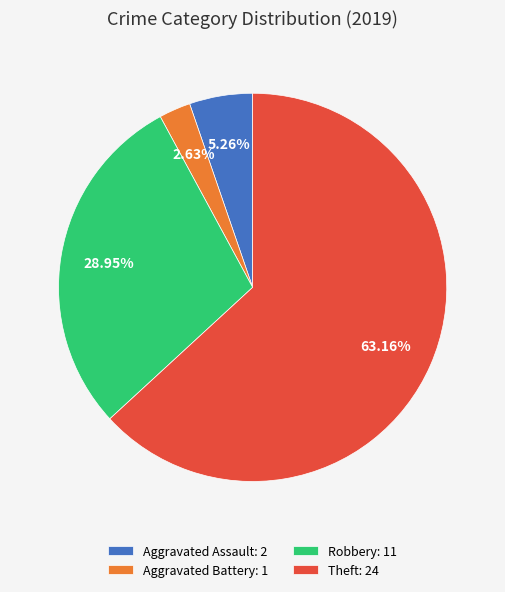

Which category accounts for the majority?

Theft